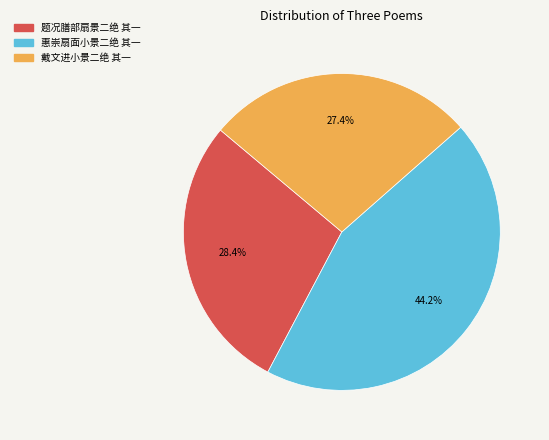

Between 题况膳部扇景二绝 其一 and 惠崇扇面小景二绝 其一, which is larger?

惠崇扇面小景二绝 其一